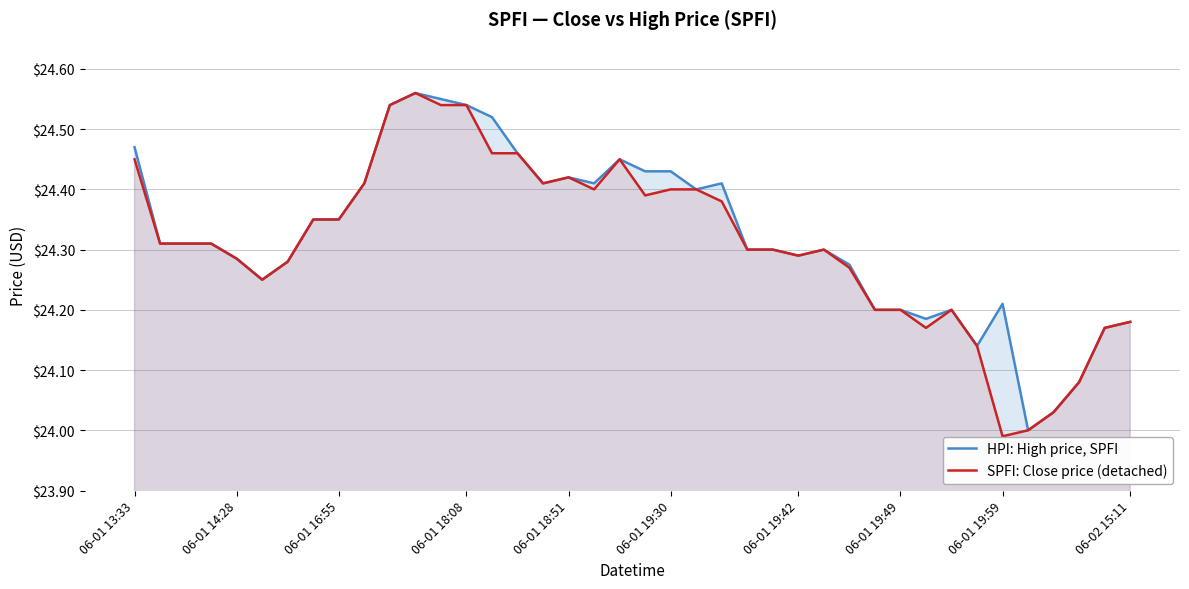

Is it true that HPI: High price, SPFI equals 37.2 at 06-01 18:08?

False